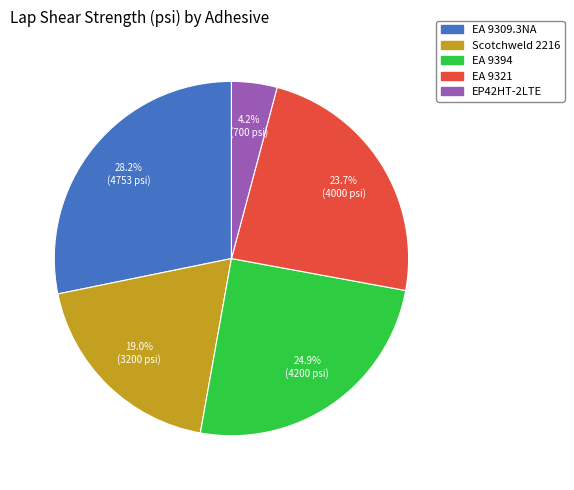

To the nearest percent, what is the combined percentage of EA 9321 and EP42HT-2LTE?

28%